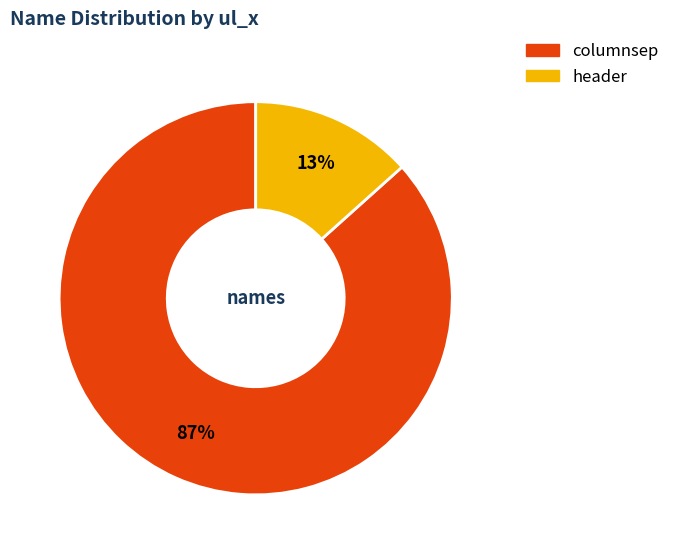

To the nearest percent, what is the average slice percentage?

50%